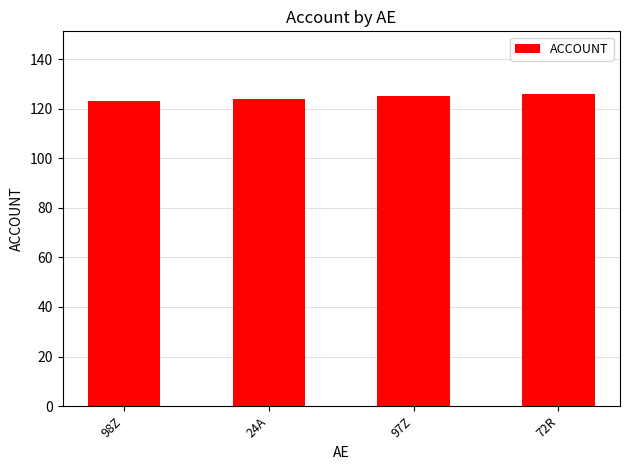

Approximately how many times larger is the value at 72R compared to 24A?

1.0